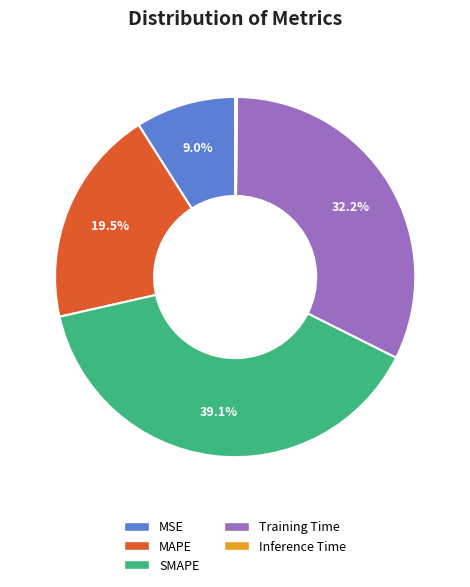

To the nearest percent, what is the difference between the largest and smallest slice percentages?

39%